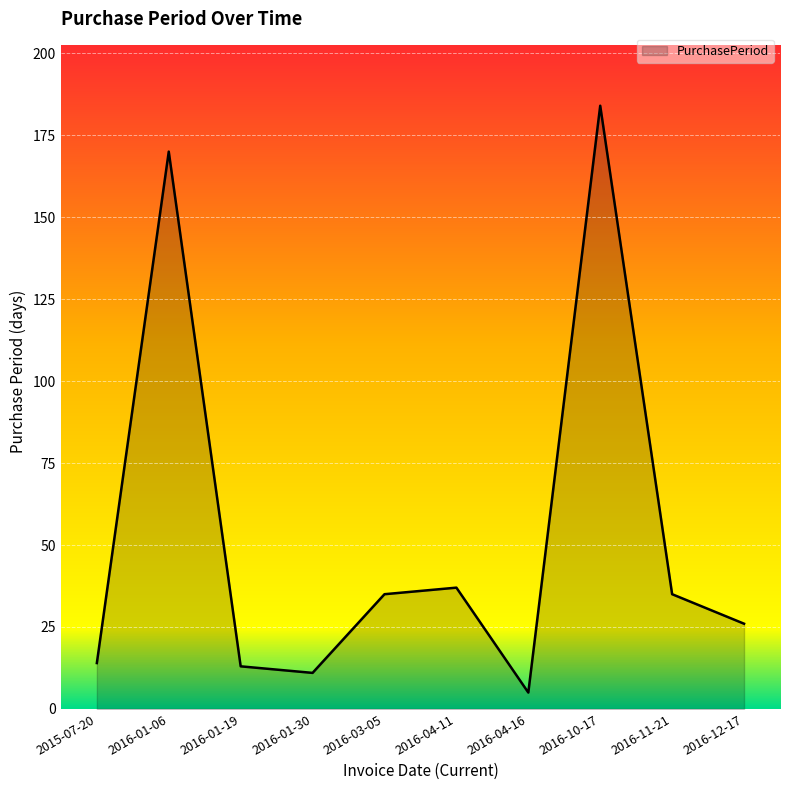

Is it true that the value at 2016-12-17 is 34?

False